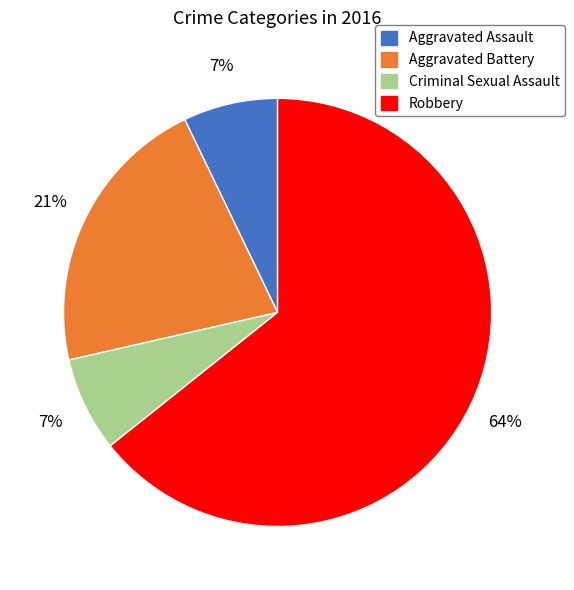

Combined, do Aggravated Battery and Criminal Sexual Assault account for over 50%?

No